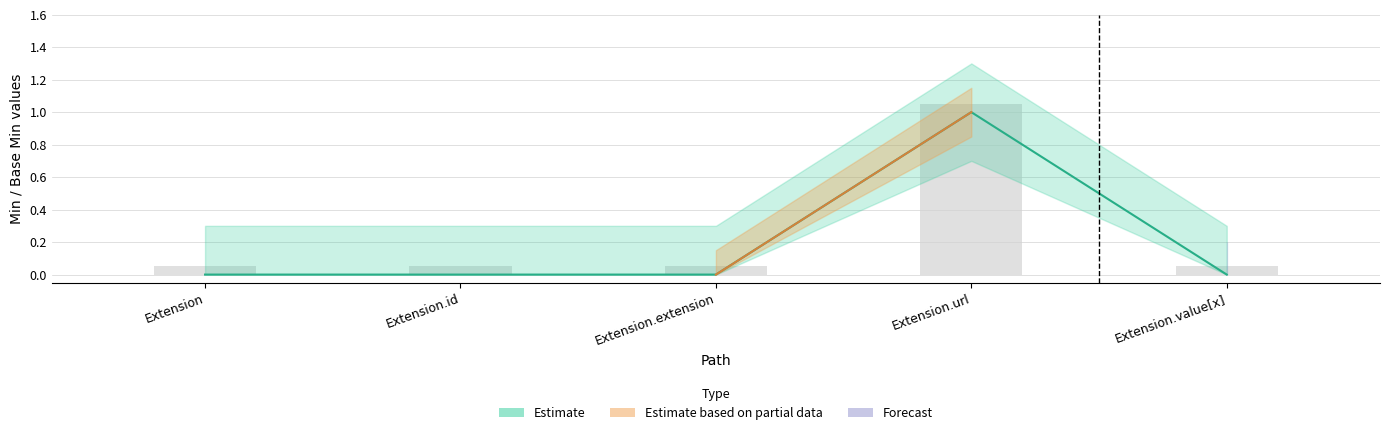

Reading right to left, extract all data points from this chart.

0	1	0	0	0